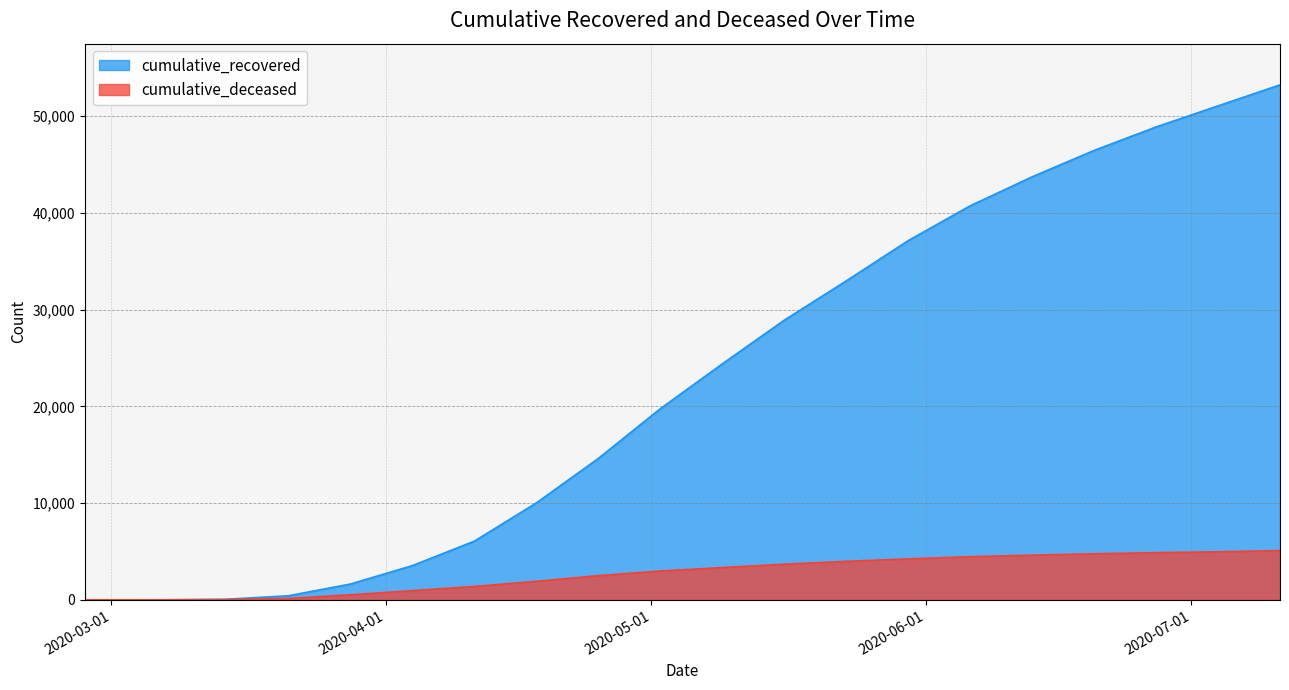

True or false: cumulative_deceased and cumulative_recovered intersect in this chart.

False